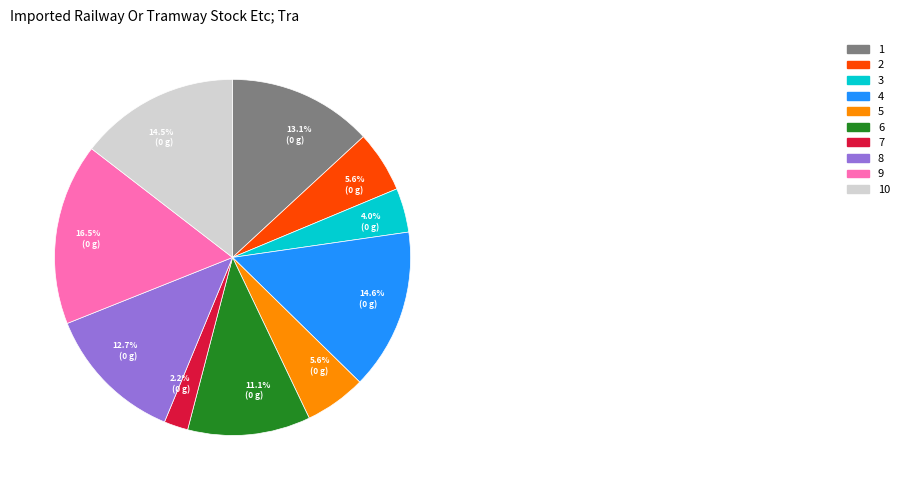

Does any single category account for the majority?

No